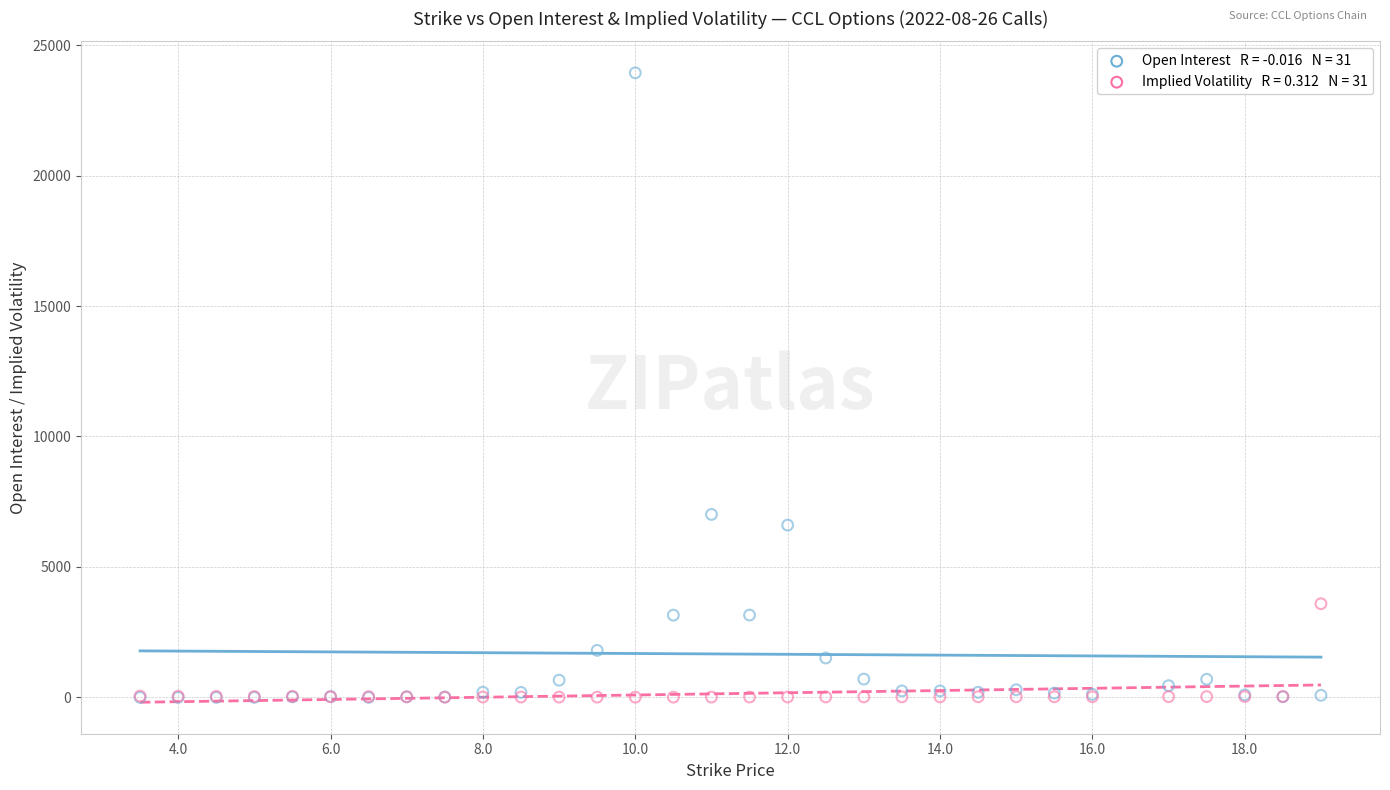

Across all series, what Y value is closest to 11968?

7013.0